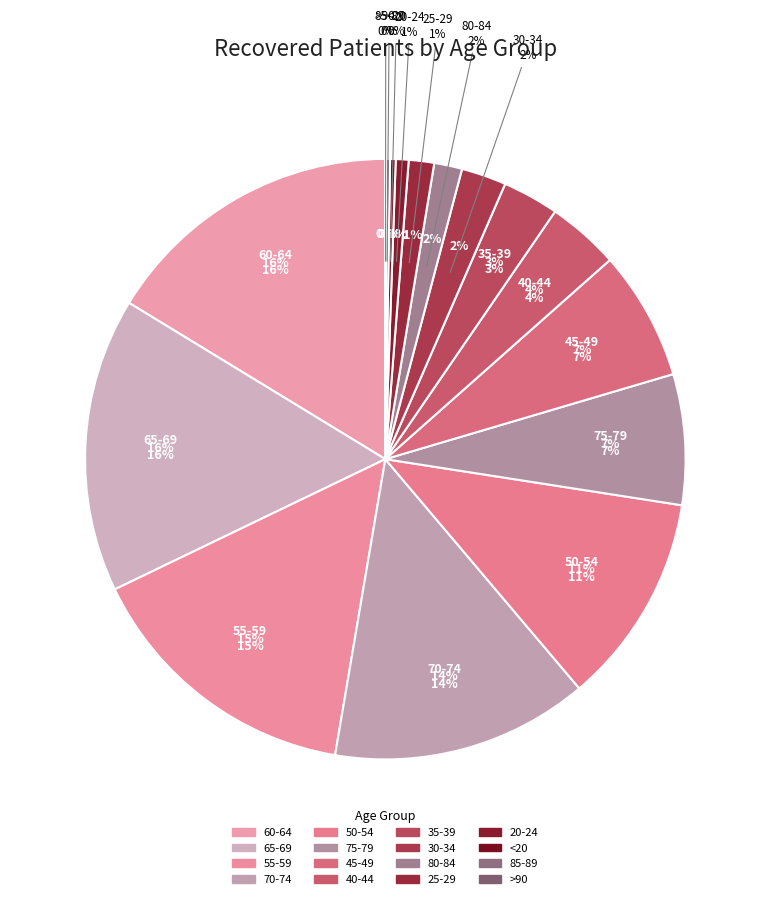

What is the change in value from 25-29 to 80-84?

+15